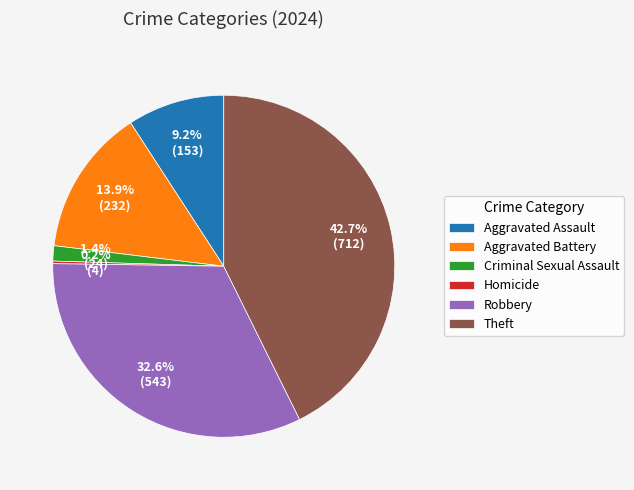

What portion of the pie excludes Criminal Sexual Assault?

98.6%